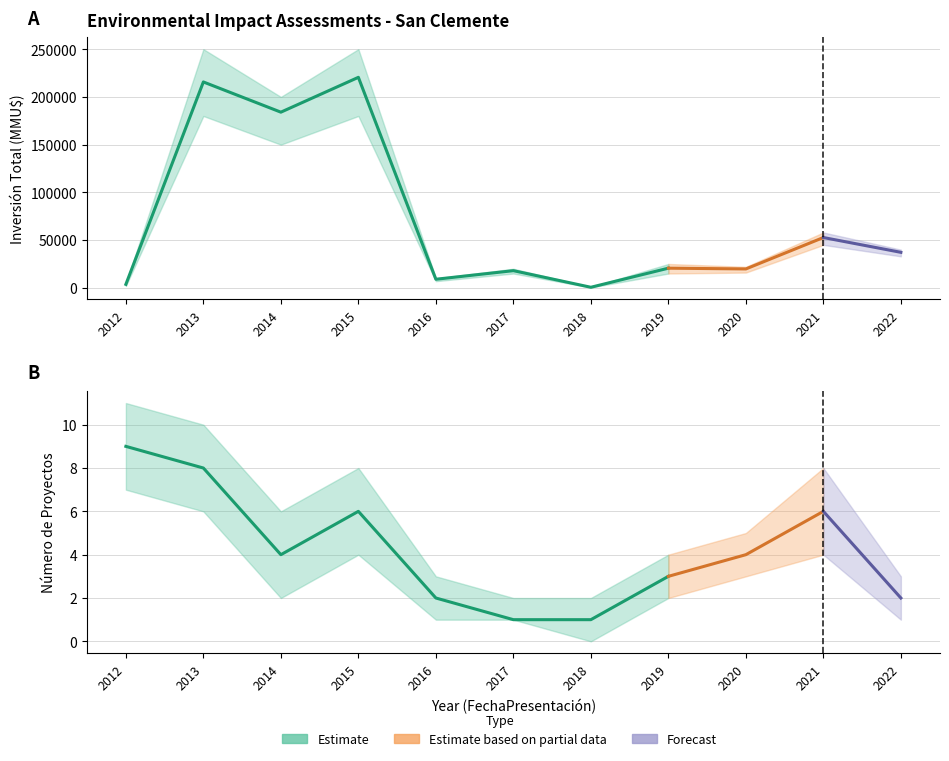

Reading left to right, list all the values displayed in this chart.

Inversión Total (MMU$): 2012=3676	2013=215660	2014=184010	2015=220500	2016=9000	2017=18000	2018=600	2019=20600	2020=19800	2021=52700	2022=37200
Número de Proyectos: 2012=9	2013=8	2014=4	2015=6	2016=2	2017=1	2018=1	2019=3	2020=4	2021=6	2022=2